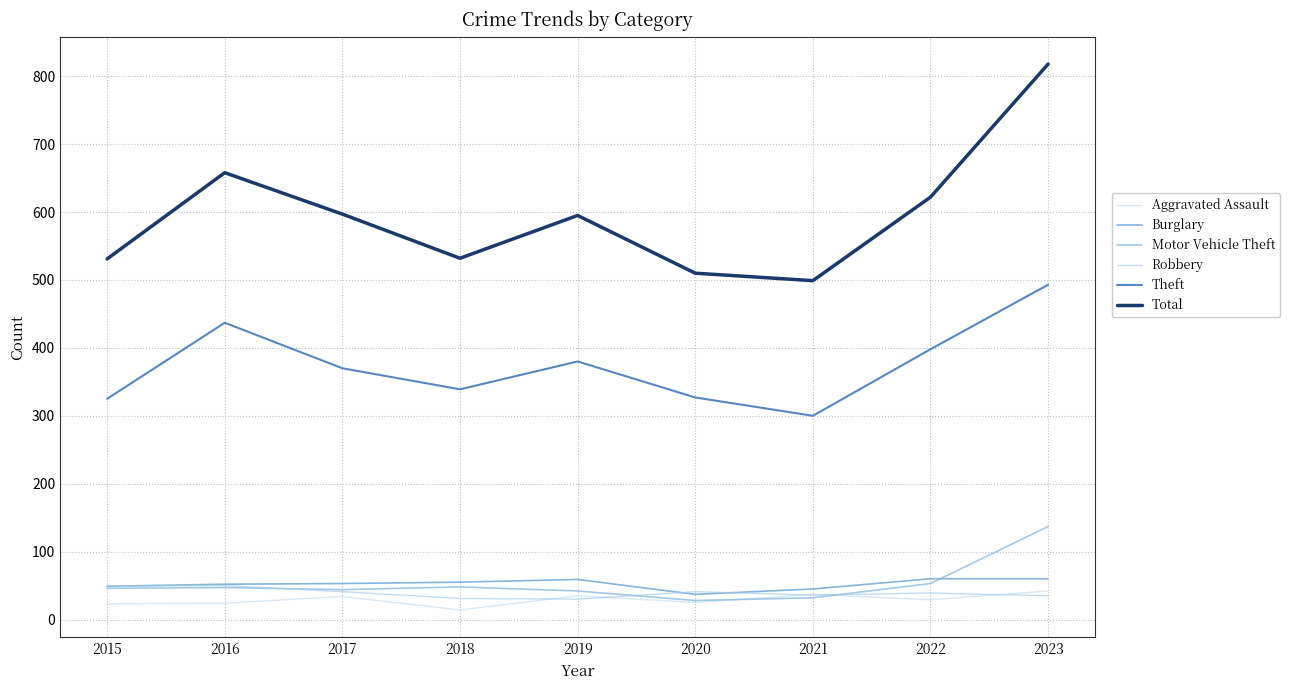

Is it true that Robbery equals 71 at 2020?

False